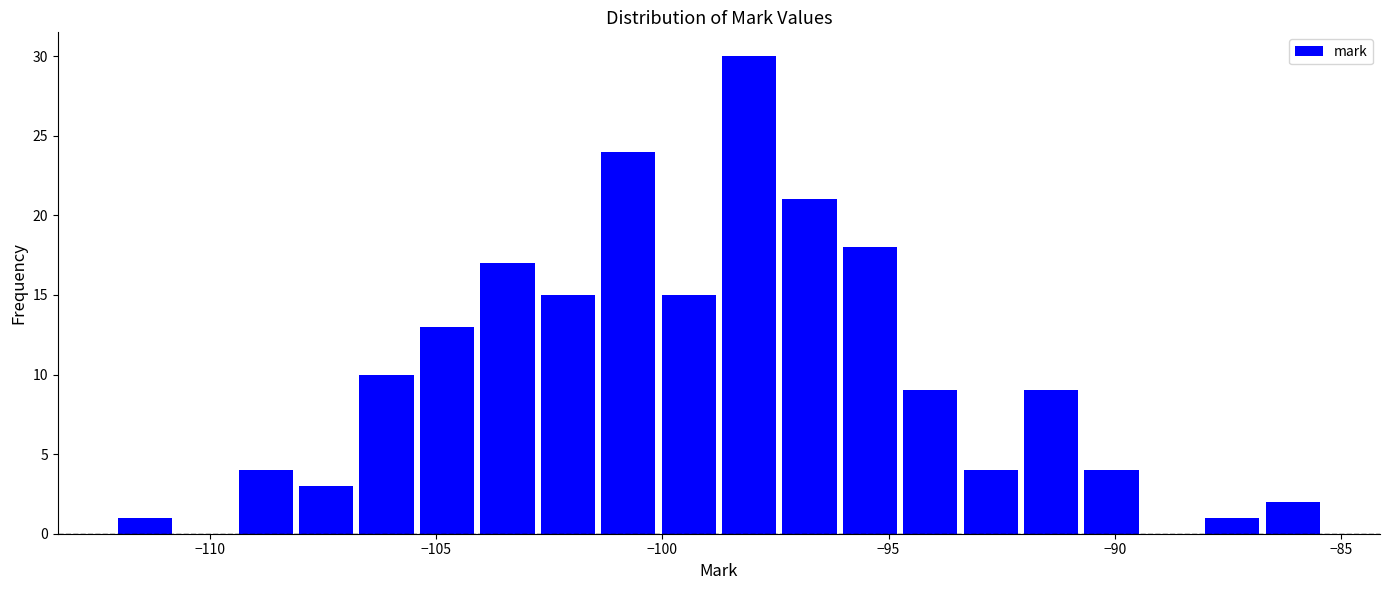

Around what value on the x-axis is the tallest bar? Give the approximate position of its centre, as read against the axis.

-98.0